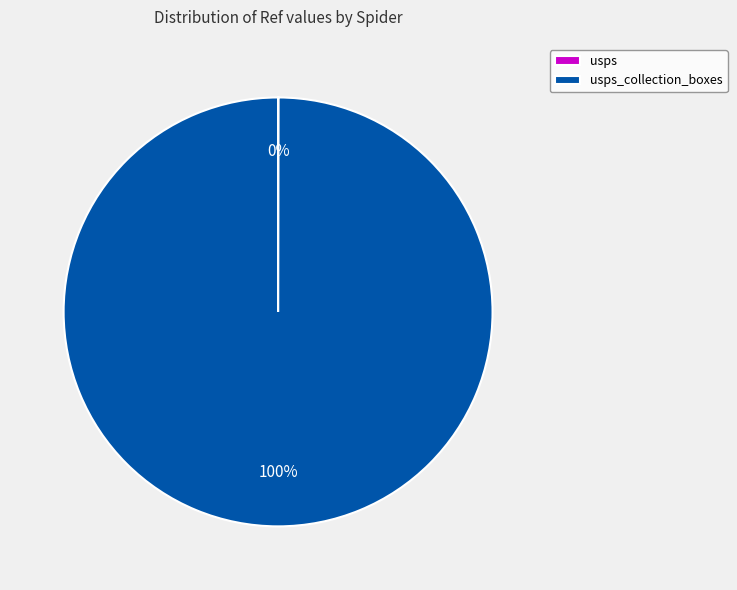

Is there a majority slice in this chart?

Yes